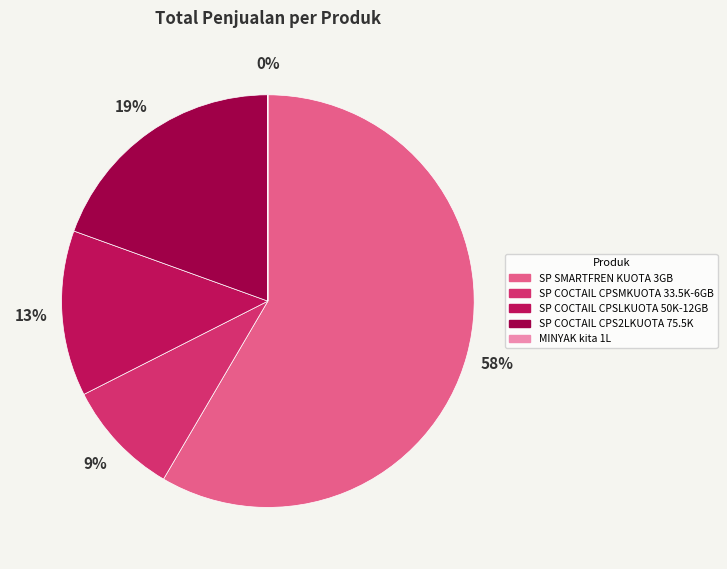

Which category has the biggest portion of the pie?

SP SMARTFREN KUOTA 3GB